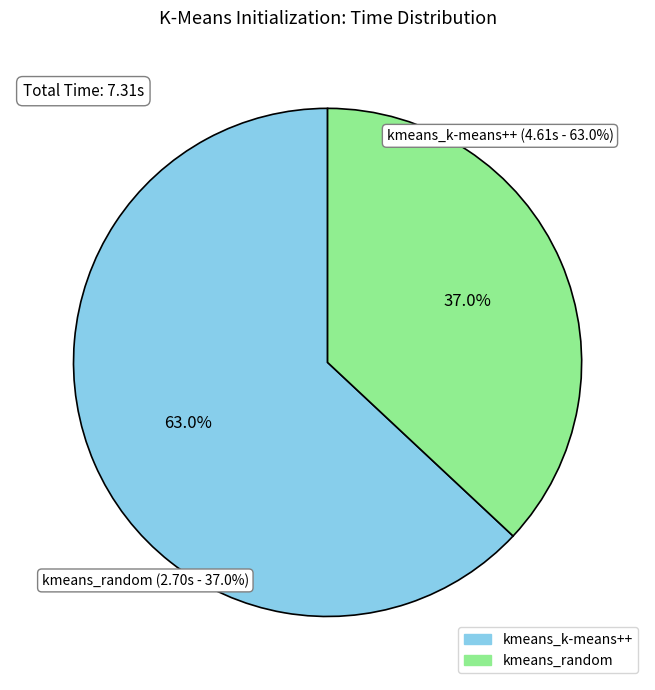

Which category has the smallest portion of the pie?

kmeans_random